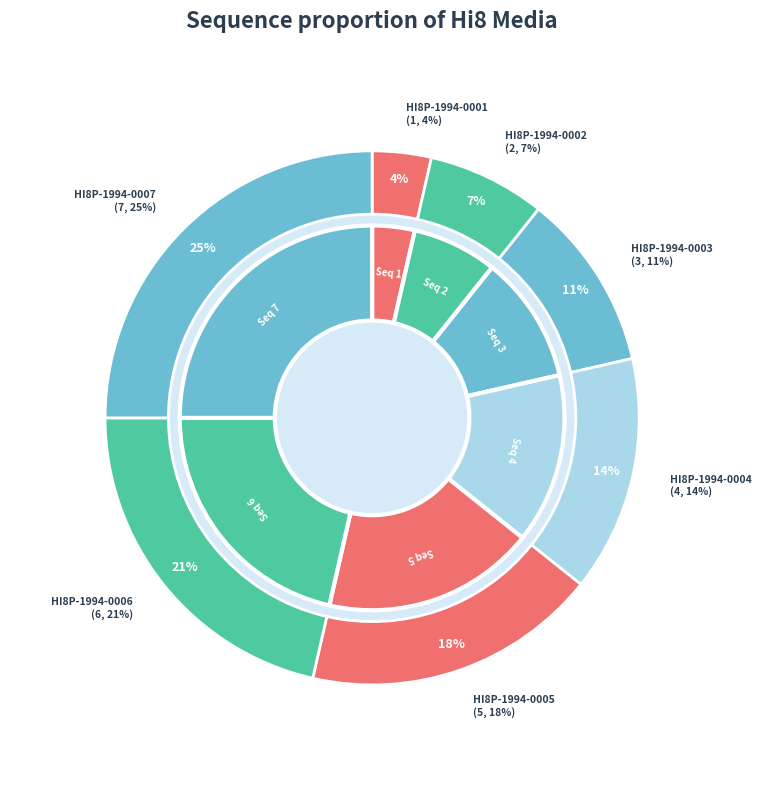

What percentage is NOT represented by HI8P-1994-0003?

89.3%